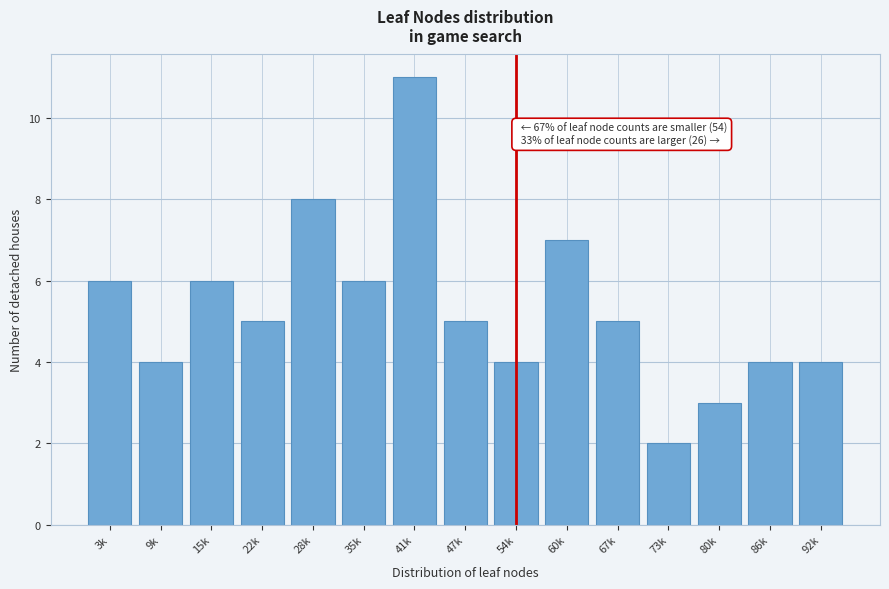

Reading left to right, extract all data points from this chart.

6	4	6	5	8	6	11	5	4	7	5	2	3	4	4